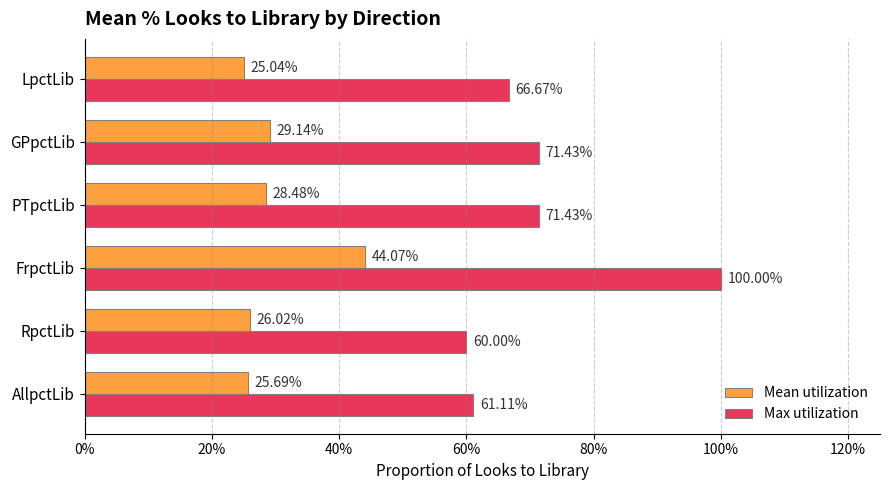

What are all the series names shown in the legend?

Mean utilization, Max utilization